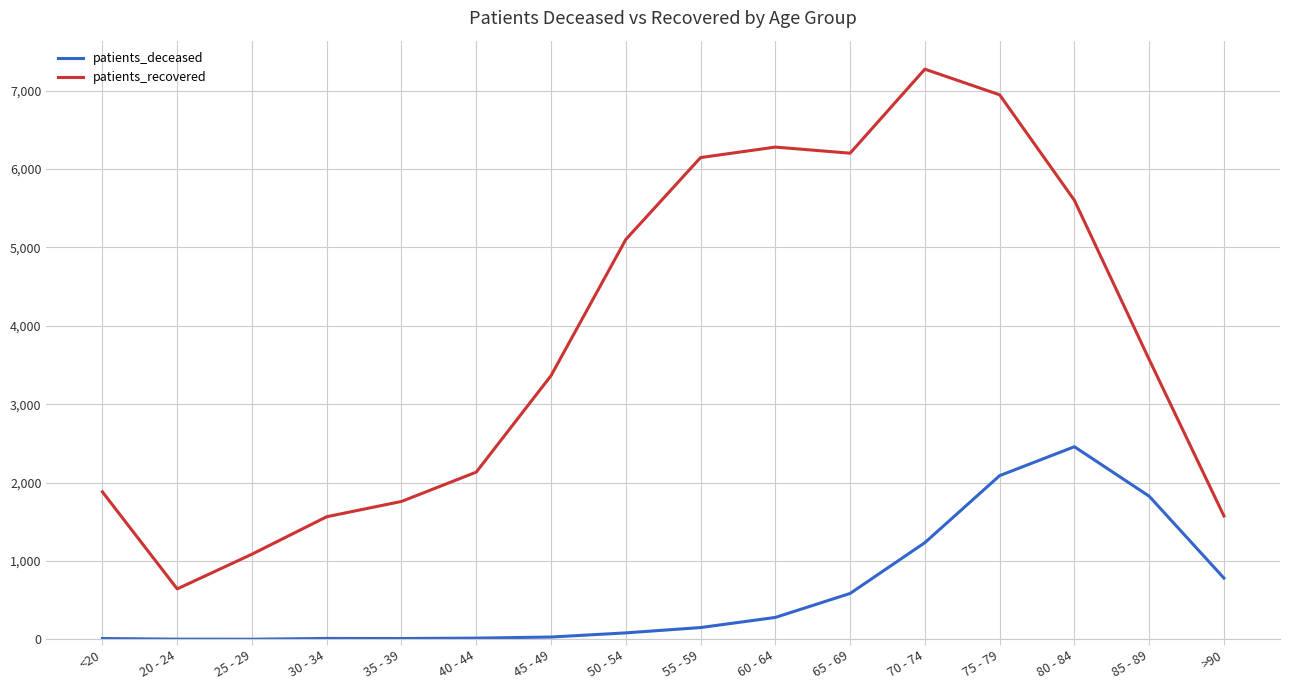

What are all the series names shown in the legend?

patients_deceased, patients_recovered